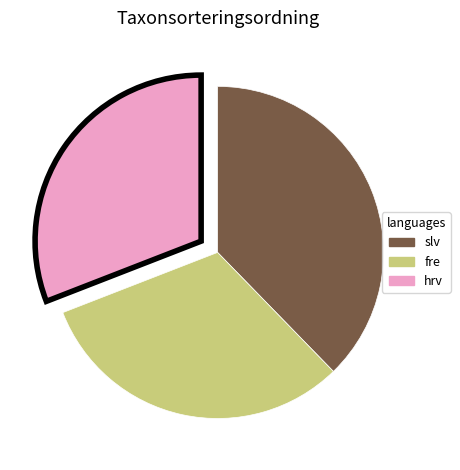

Is there a majority slice in this chart?

No